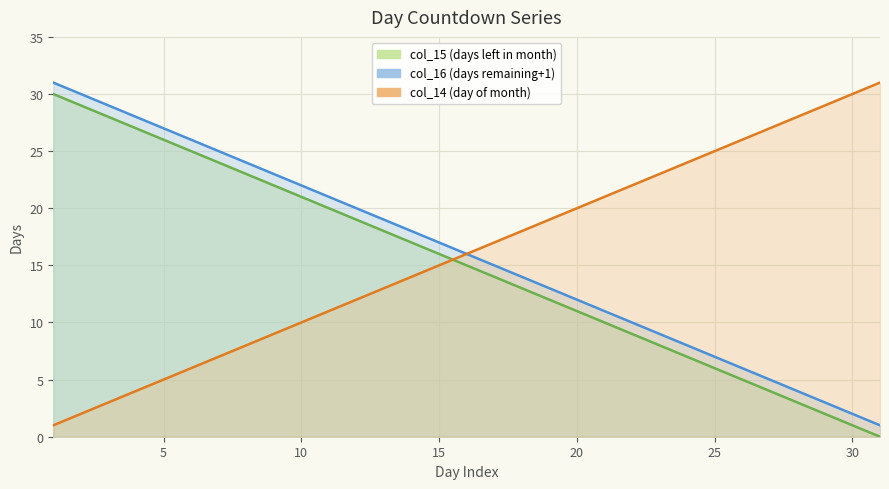

What is the value of the col_15 point at the 3rd from the left?

28